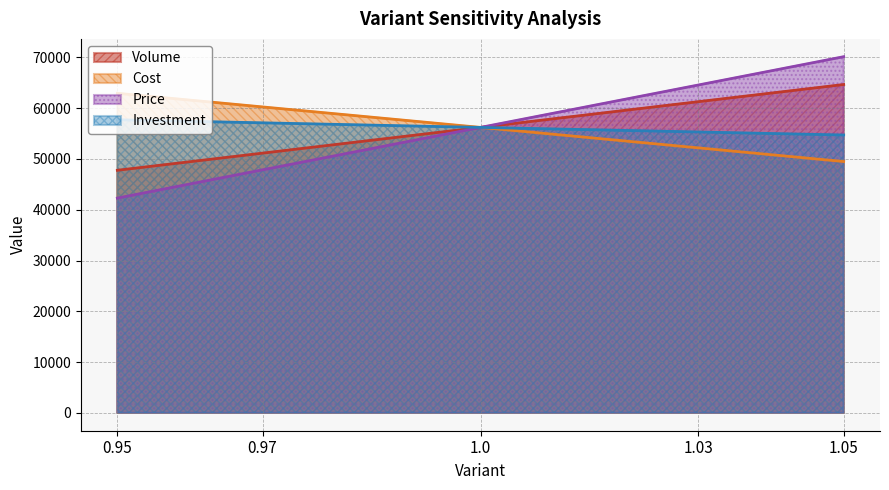

What is the minimum value shown in the chart?

42295.3